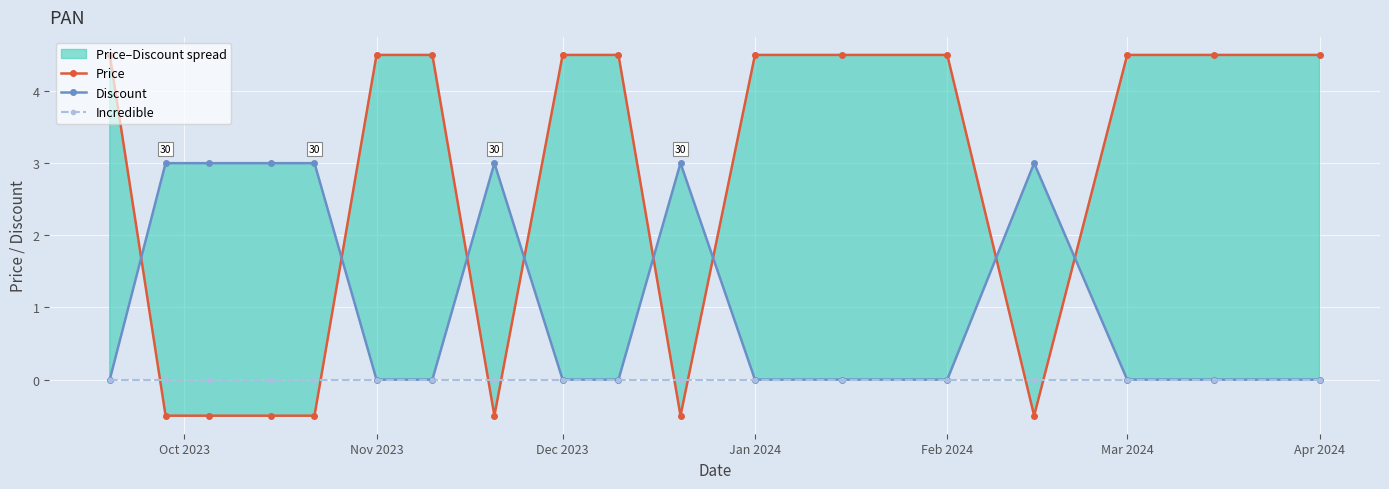

True or false: Discount and Price intersect in this chart.

True